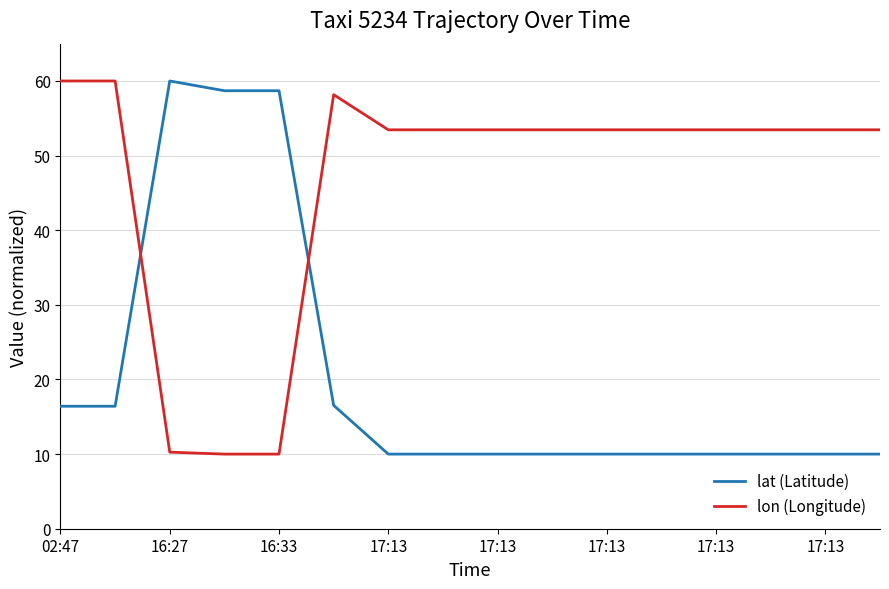

What is the smallest value displayed?

10.0